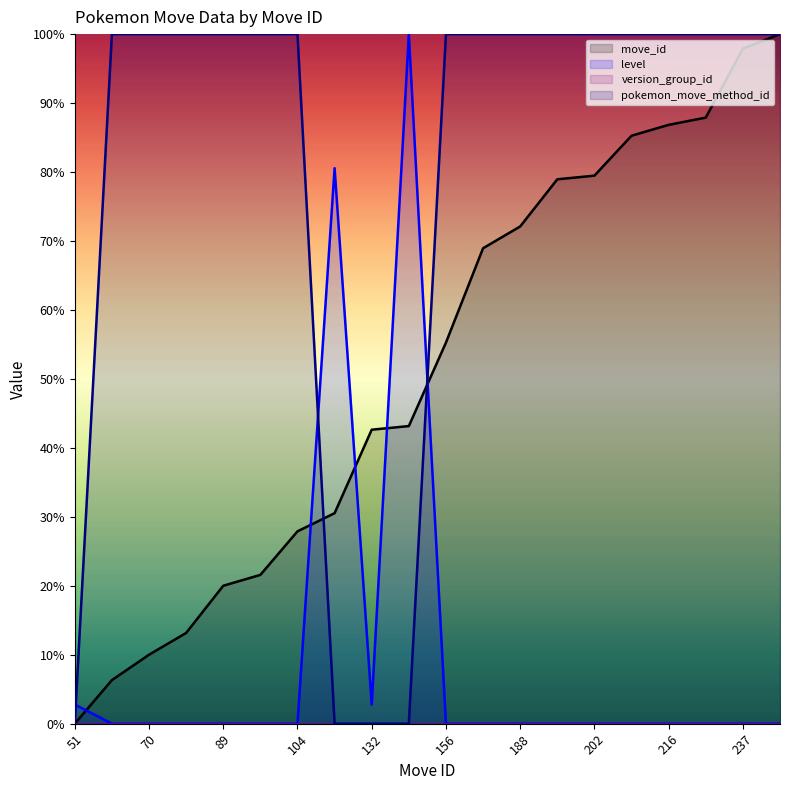

True or false: move_id has more than 0 interior local peaks.

False